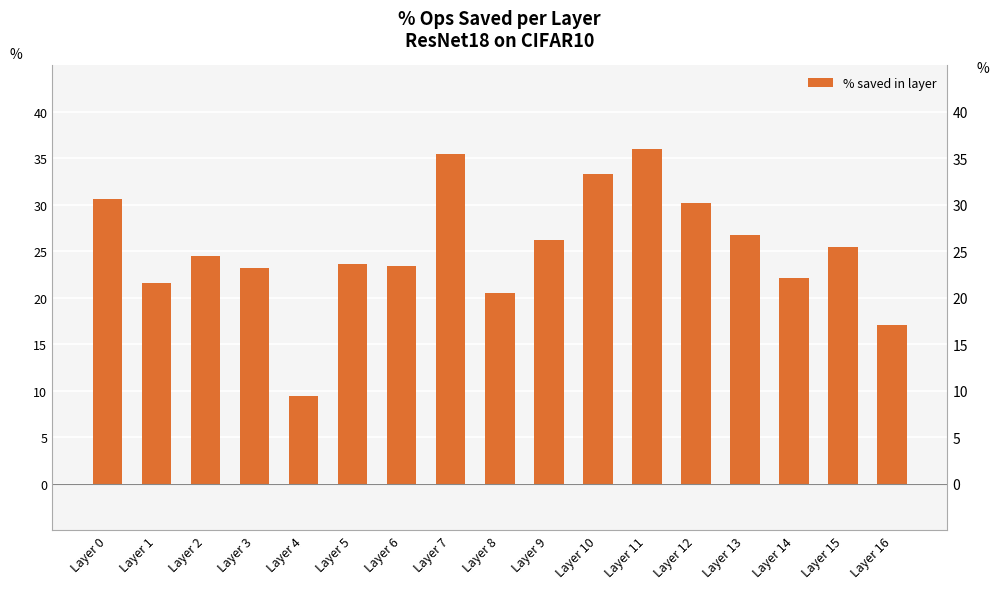

How many categories are shown in the chart?

17